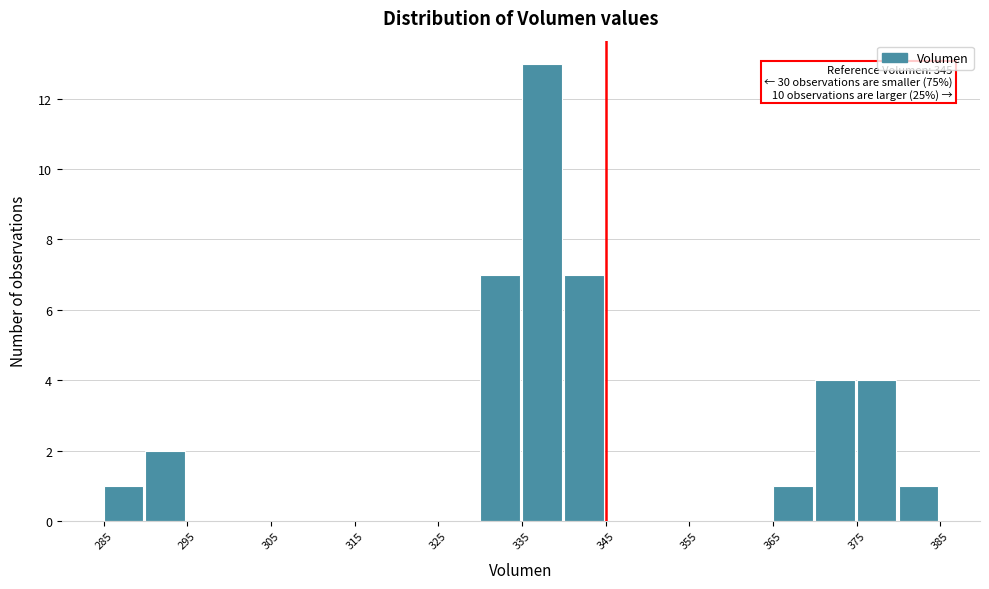

Which range on the x-axis has the tallest bar?

335 to 340